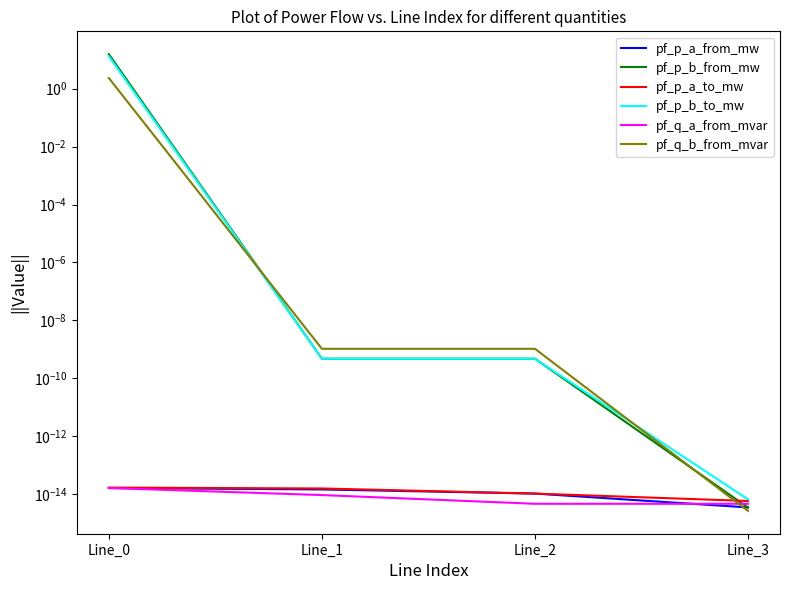

The pf_p_b_to_mw series shows 0.0 at Line_2. True or false?

True